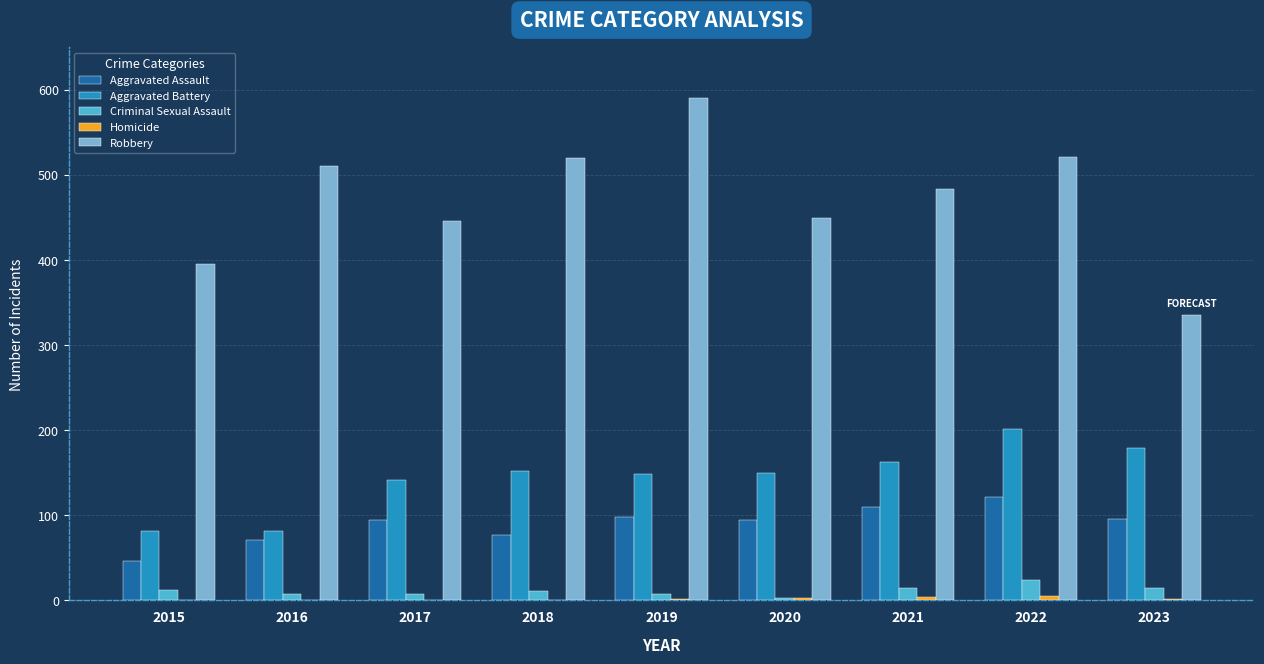

What is the greatest value displayed?

591